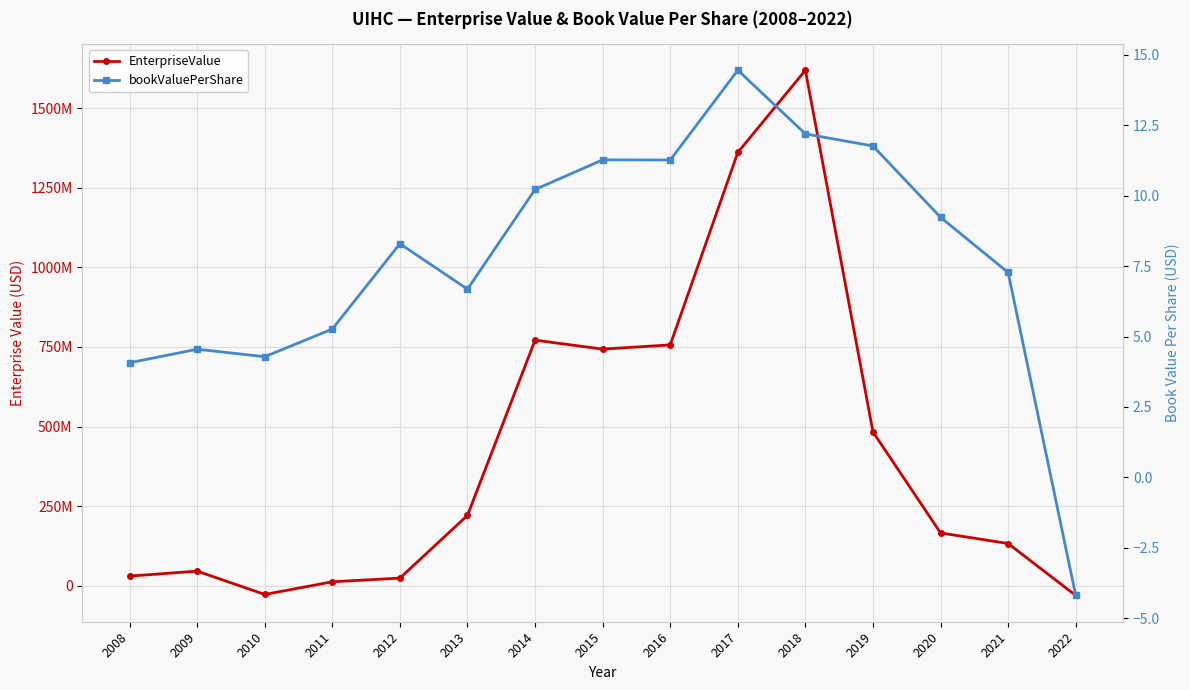

Reading left to right, transcribe all the data shown in this chart.

EnterpriseValue: 30609230.1	46174155.7	-27055517.4	12775269.6	24311583.5	221224418.6	771308661.4	743112784.3	756394738.0	1360505248.0	1618637454.0	483033764.0	166115029.5	132869009.0	-30205219.0
bookValuePerShare: 4.1	4.5	4.3	5.3	8.3	6.7	10.2	11.3	11.3	14.5	12.2	11.8	9.2	7.3	-4.2